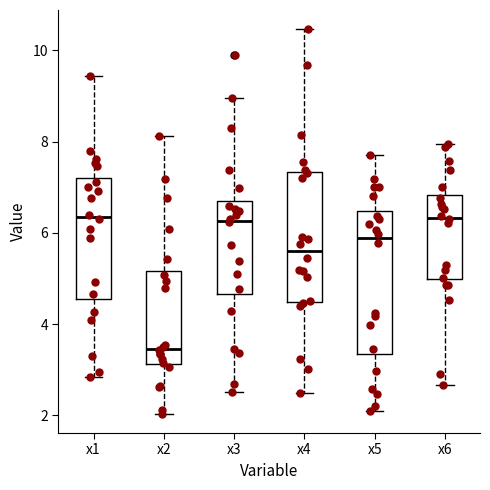

Where does the upper whisker of the box for x1 end on the y-axis? The values are not printed on the chart, so give them approximately, as read against the axis.

9.4